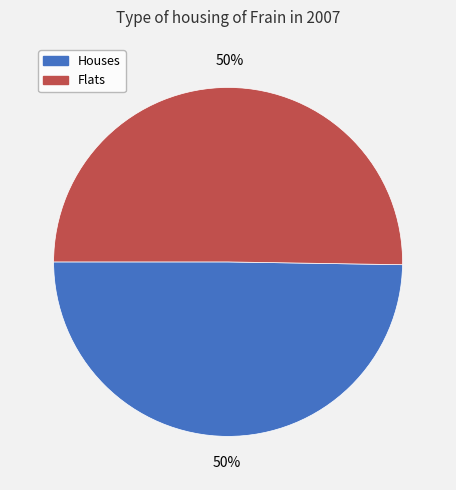

To the nearest percent, what is the combined percentage of Flats and Houses?

100%